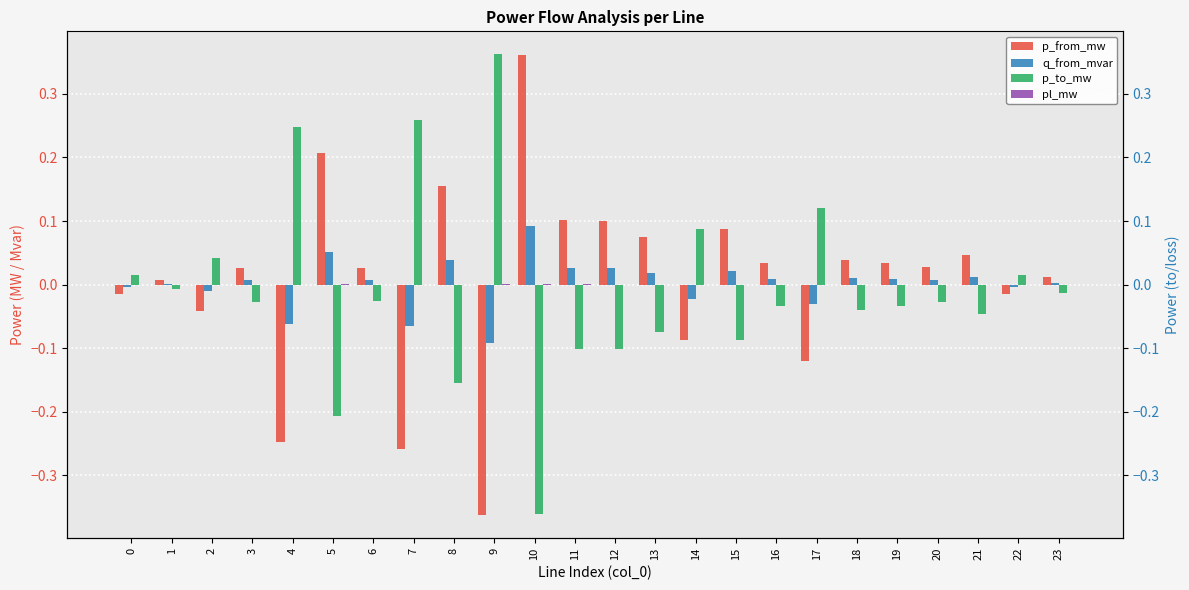

Which category has the lowest value across all series?

9